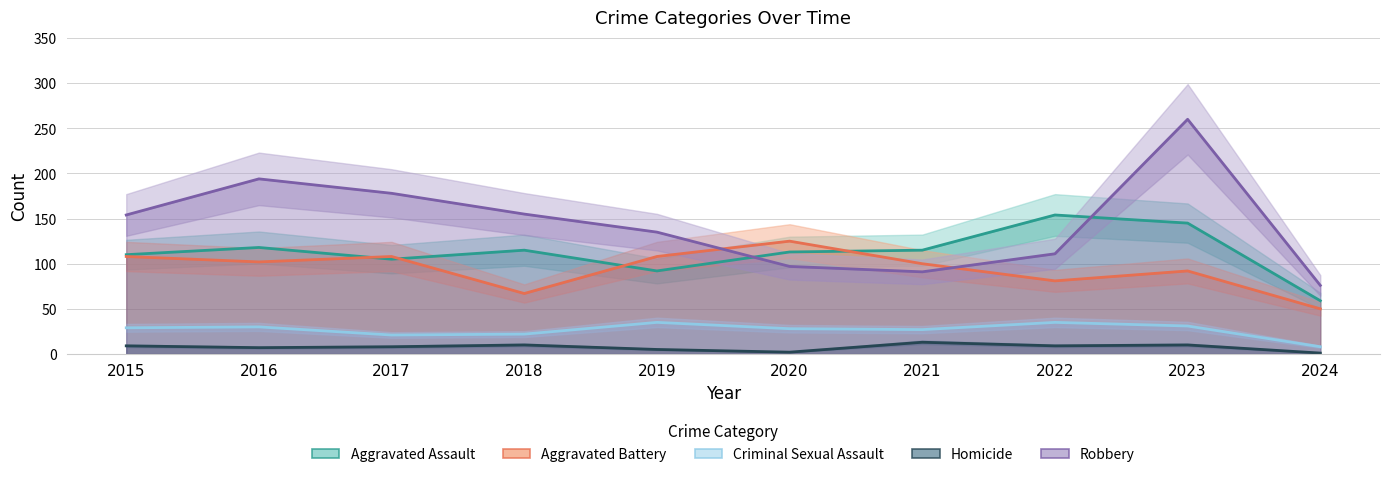

Reading right to left, what are all the values shown in this chart?

Aggravated Assault: 2024=59	2023=145	2022=154	2021=115	2020=113	2019=92	2018=115	2017=105	2016=118	2015=110
Aggravated Battery: 2024=50	2023=92	2022=81	2021=100	2020=125	2019=108	2018=67	2017=108	2016=102	2015=108
Criminal Sexual Assault: 2024=8	2023=31	2022=35	2021=27	2020=28	2019=35	2018=22	2017=21	2016=30	2015=29
Homicide: 2024=1	2023=10	2022=9	2021=13	2020=2	2019=5	2018=10	2017=8	2016=7	2015=9
Robbery: 2024=76	2023=260	2022=111	2021=91	2020=97	2019=135	2018=155	2017=178	2016=194	2015=154